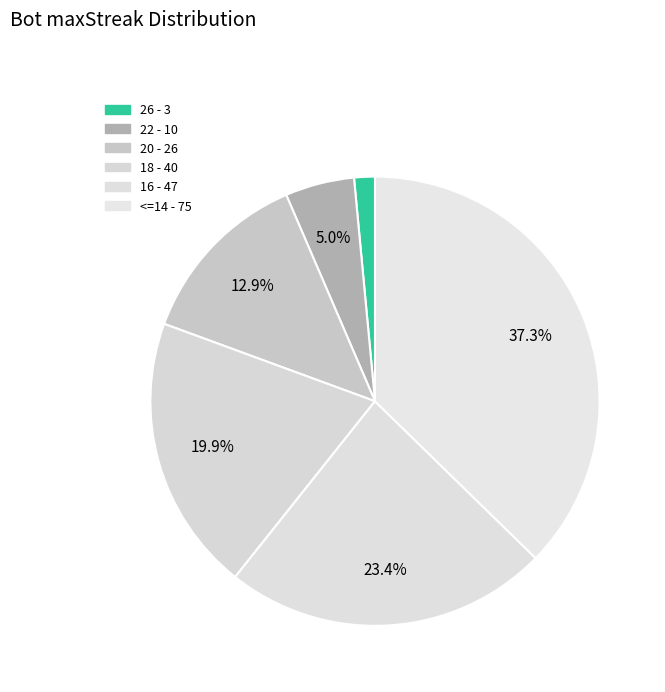

Which category has the biggest portion of the pie?

<=14